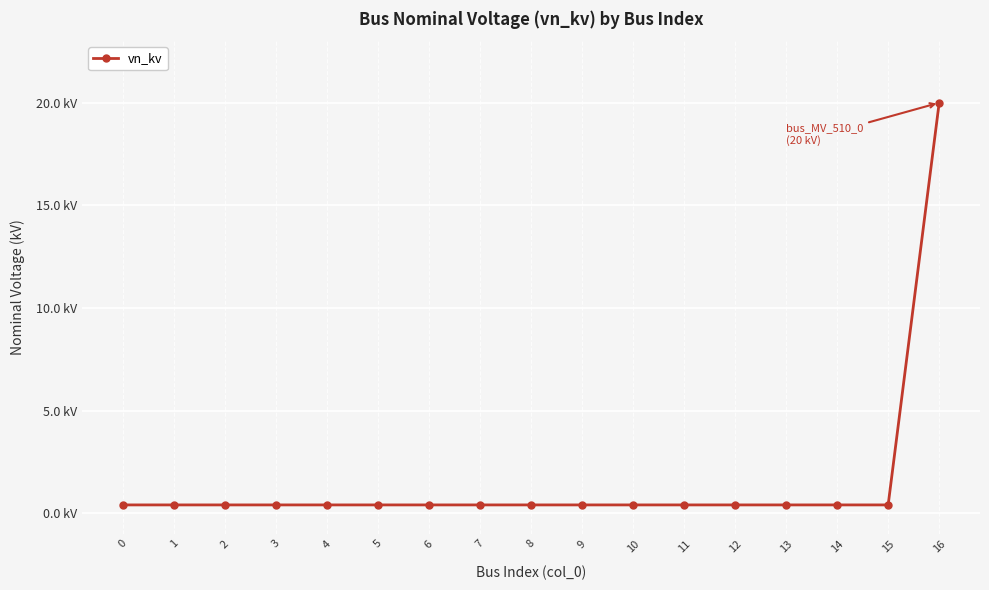

Rank the categories by value from highest to lowest.

16, 0, 1, 2, 3, 4, 5, 6, 7, 8, 9, 10, 11, 12, 13, 14, 15